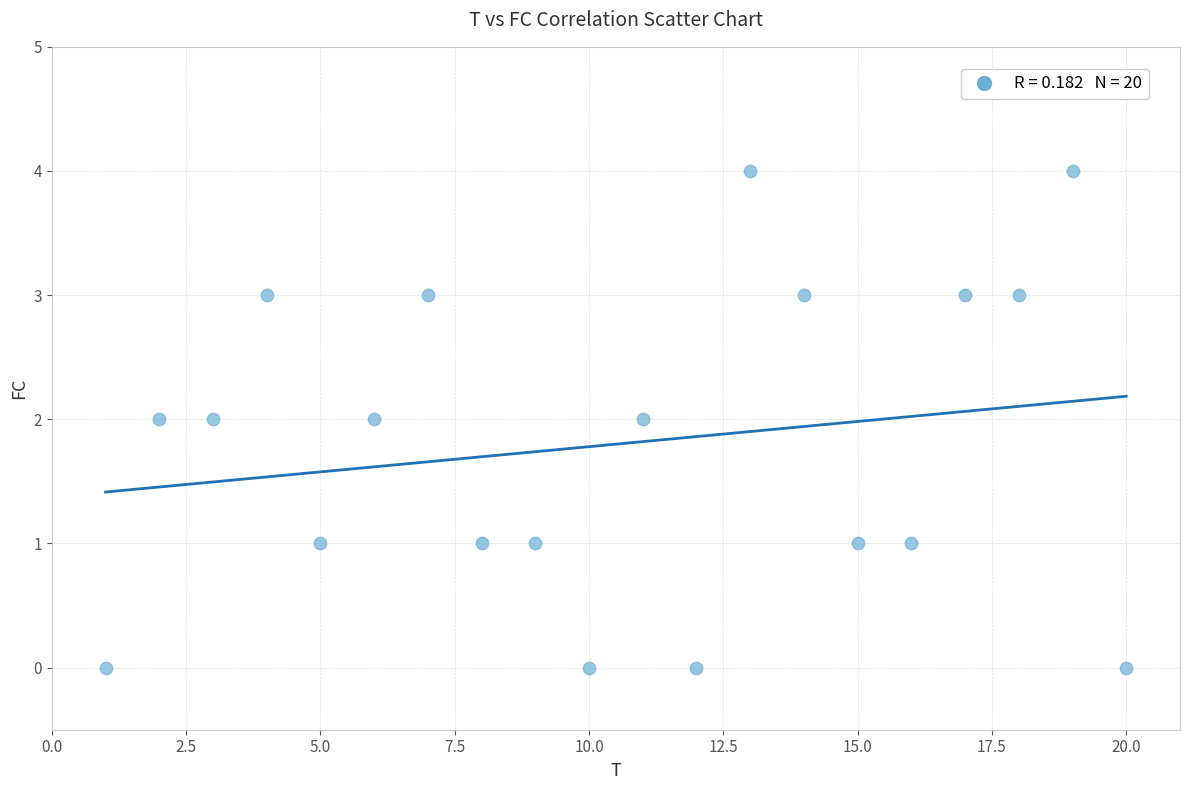

What is the range of Y values (max minus min)?

4